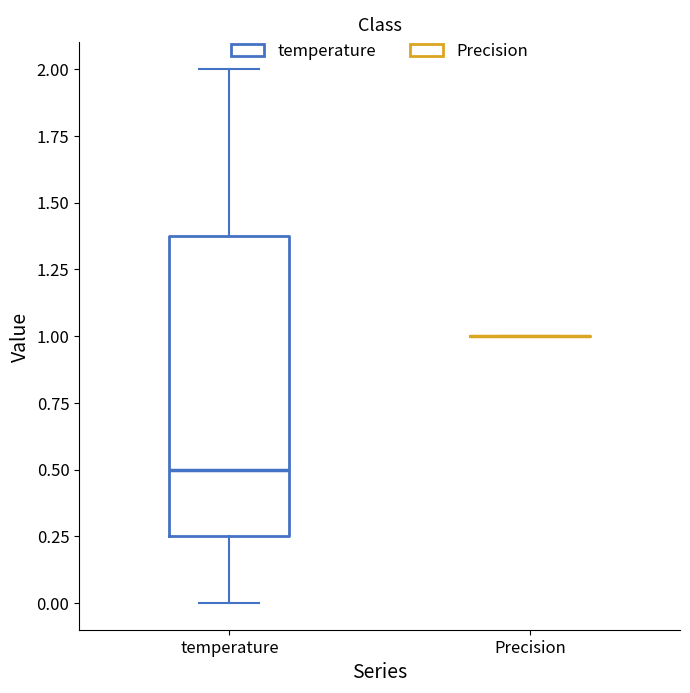

Reading left to right, transcribe this box plot: for each box, give where its median line is, the range the box spans, and where its two whiskers end, as read against the y-axis. The values are not printed on the chart, so give them approximately, as read against the axis.

temperature: median 0.50, box 0.25 to 1.40, whiskers 0.00 to 2.00
Precision: box collapsed to a line at 1.00, whiskers 1.00 to 1.00